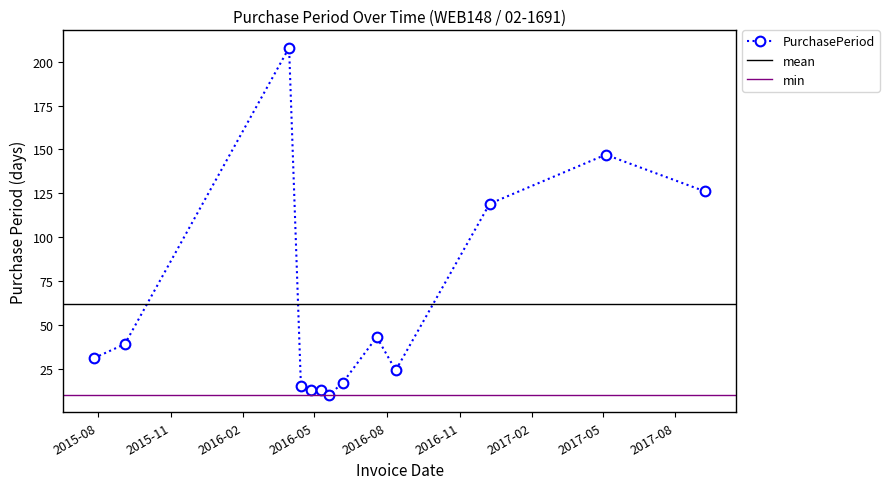

Reading right to left, extract all data points from this chart.

126	147	119	24	43	17	10	13	13	15	208	39	31